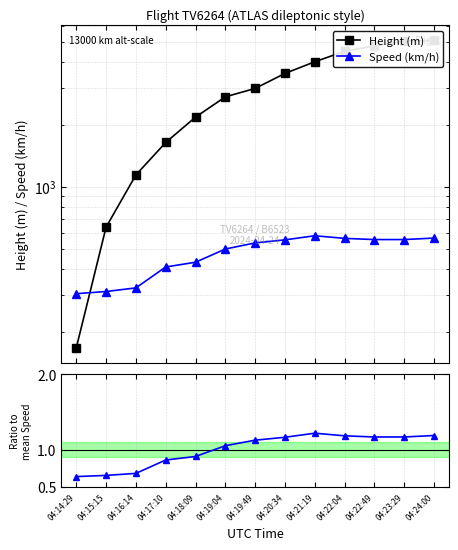

What is the spread (max minus min) of values at 04:21:19?

4014.5